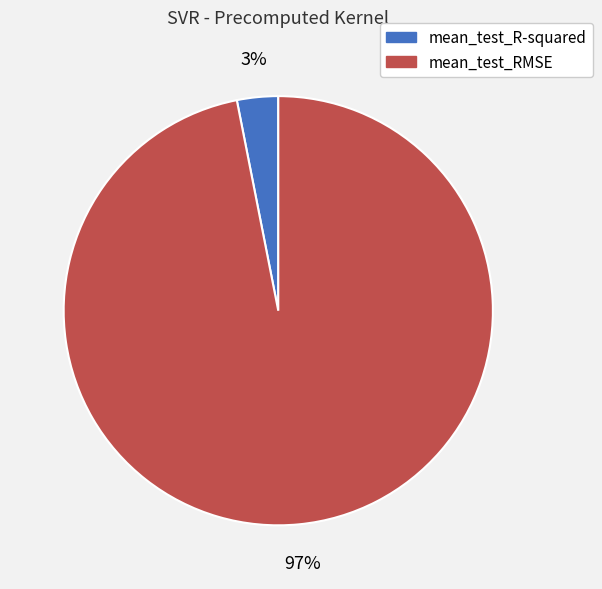

Which category accounts for the majority?

mean_test_RMSE